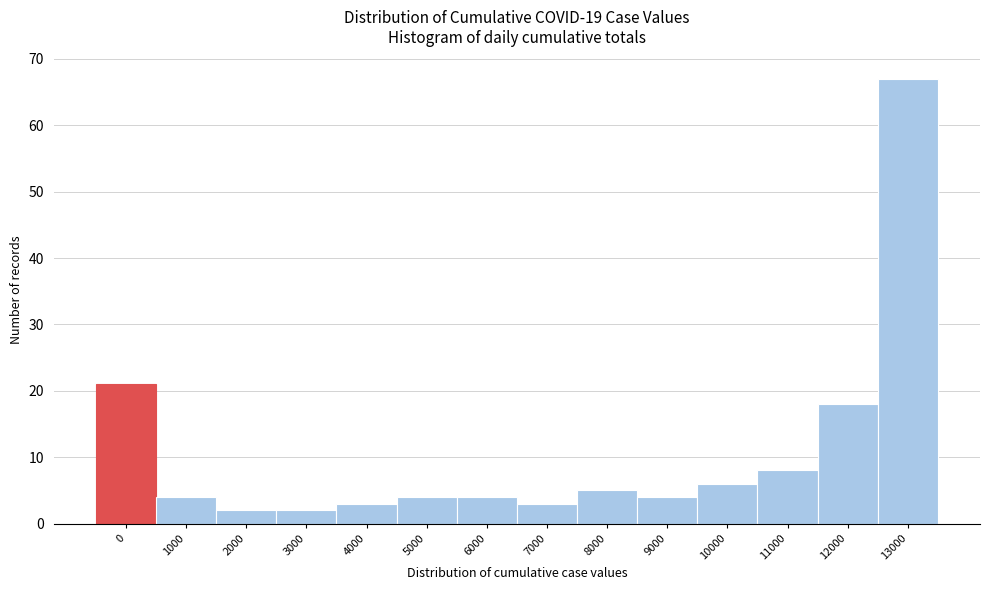

Reading left to right, transcribe all the data shown in this chart.

0=21	1000=4	2000=2	3000=2	4000=3	5000=4	6000=4	7000=3	8000=5	9000=4	10000=6	11000=8	12000=18	13000=67